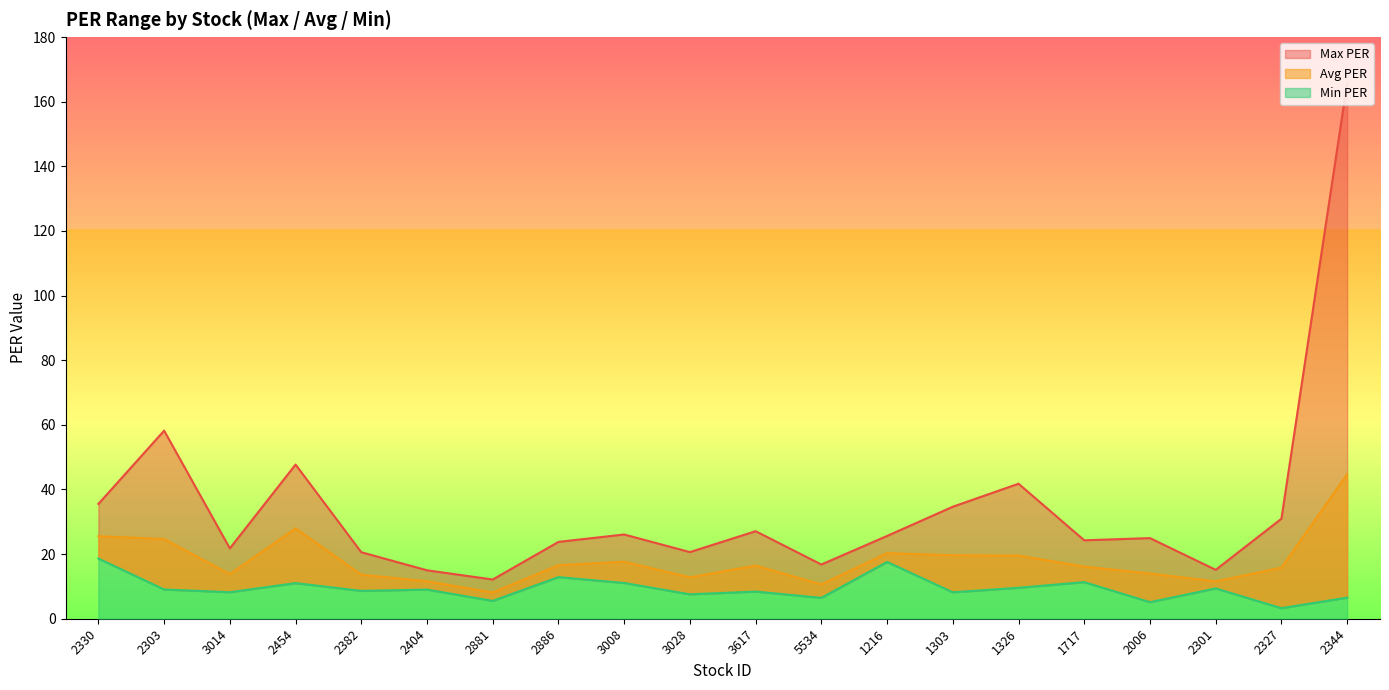

True or false: Min PER and Avg PER cross at least once.

False